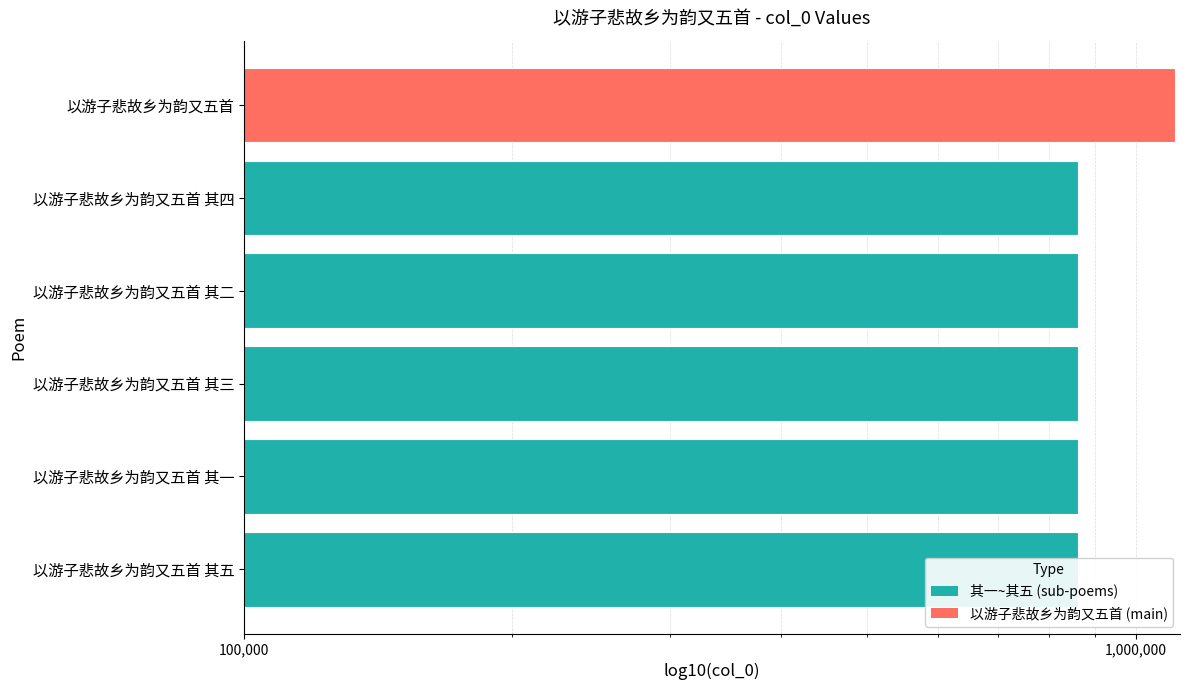

How many data points are above 861499?

2